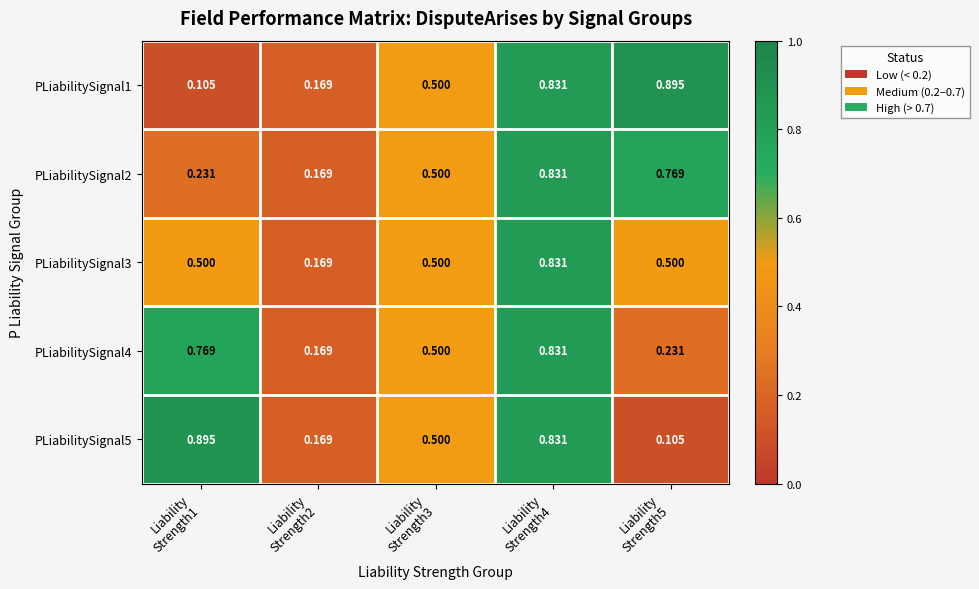

At how many categories does at least one series exceed 0?

5